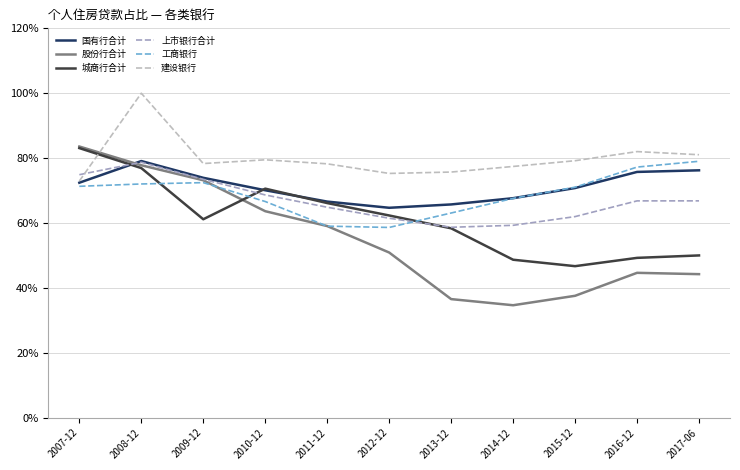

What is the difference between the maximum and minimum values in the 工商银行 series?

20.4